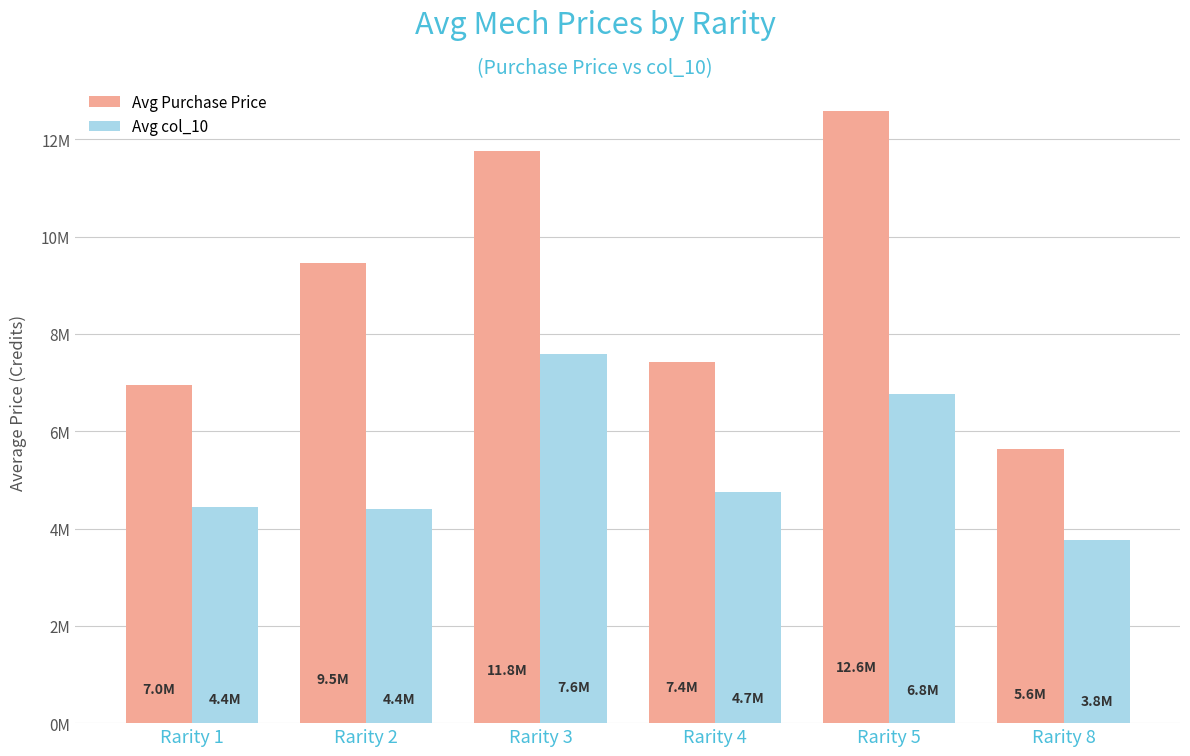

True or false: Avg col_10 has a value of 3763873.3 at Rarity 8.

True